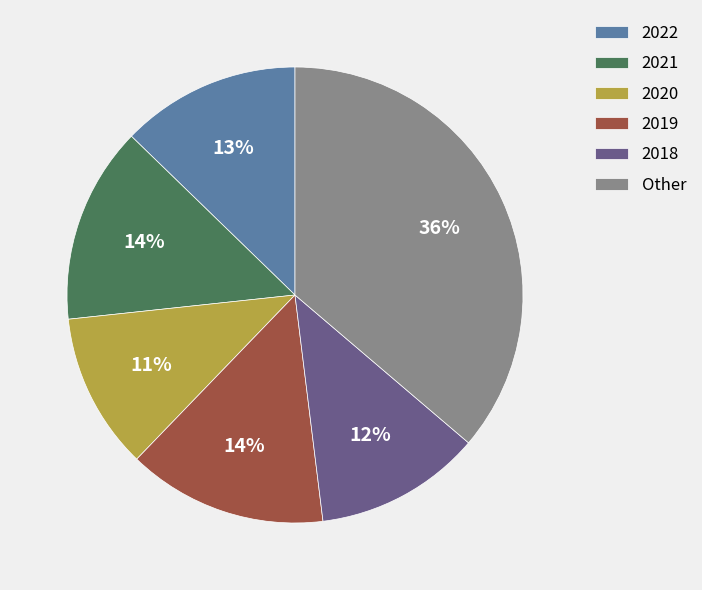

To the nearest percent, what is the combined percentage of 2019 and 2018?

26%